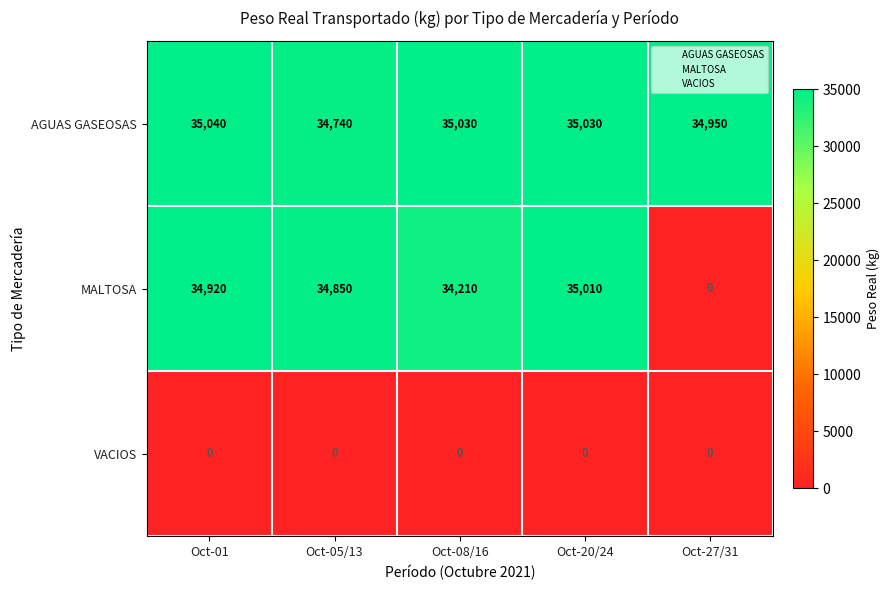

At how many categories does at least one series exceed 12950?

5